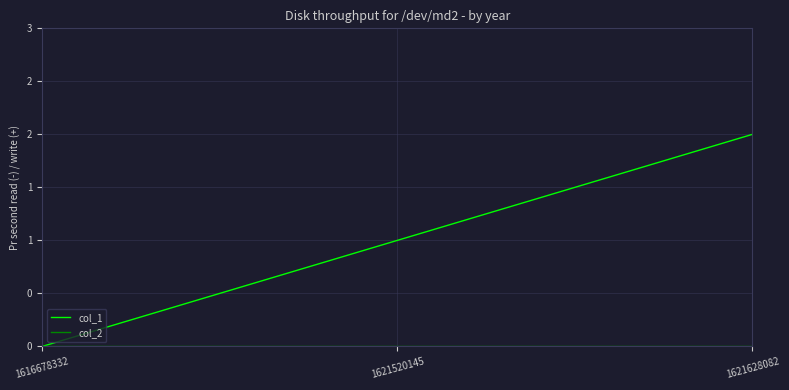

Is the value of col_1 at 1621628082 greater than the value of col_2 at 1621520145?

Yes